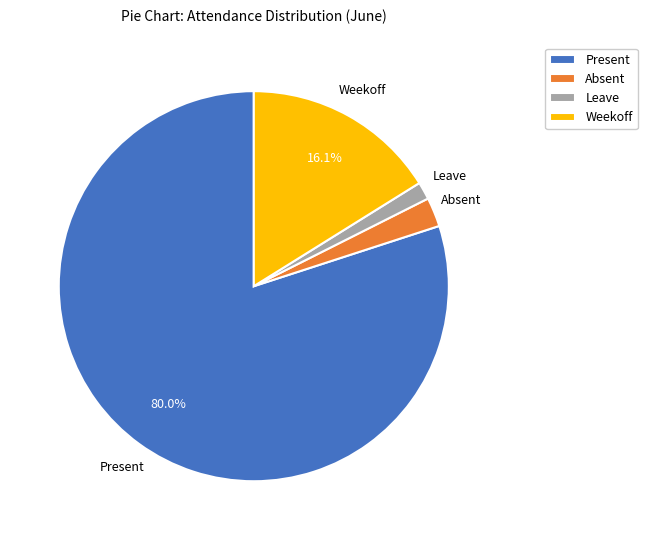

Is Present the majority of the pie?

Yes